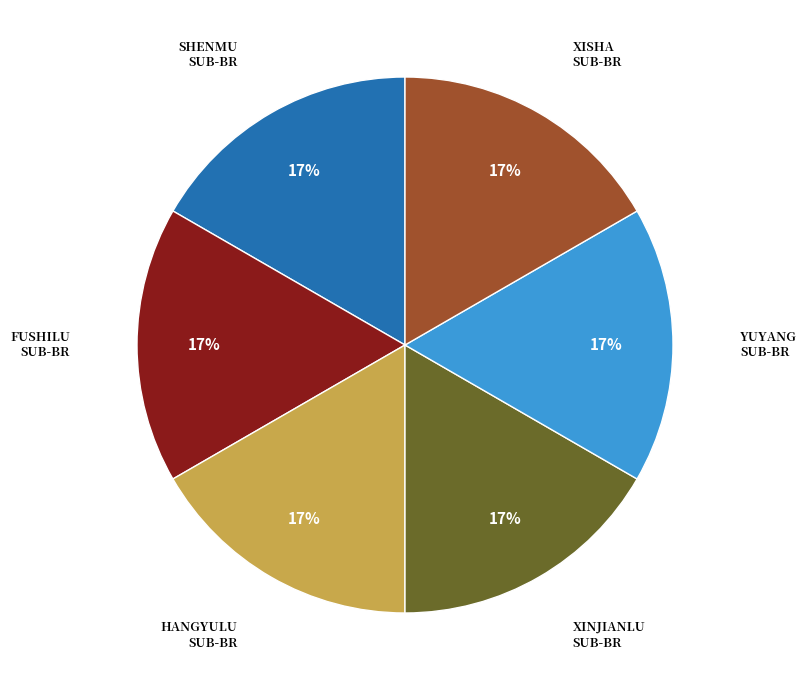

To the nearest percent, what is the combined percentage of HANGYULU SUB-BR and XINJIANLU SUB-BR?

33%